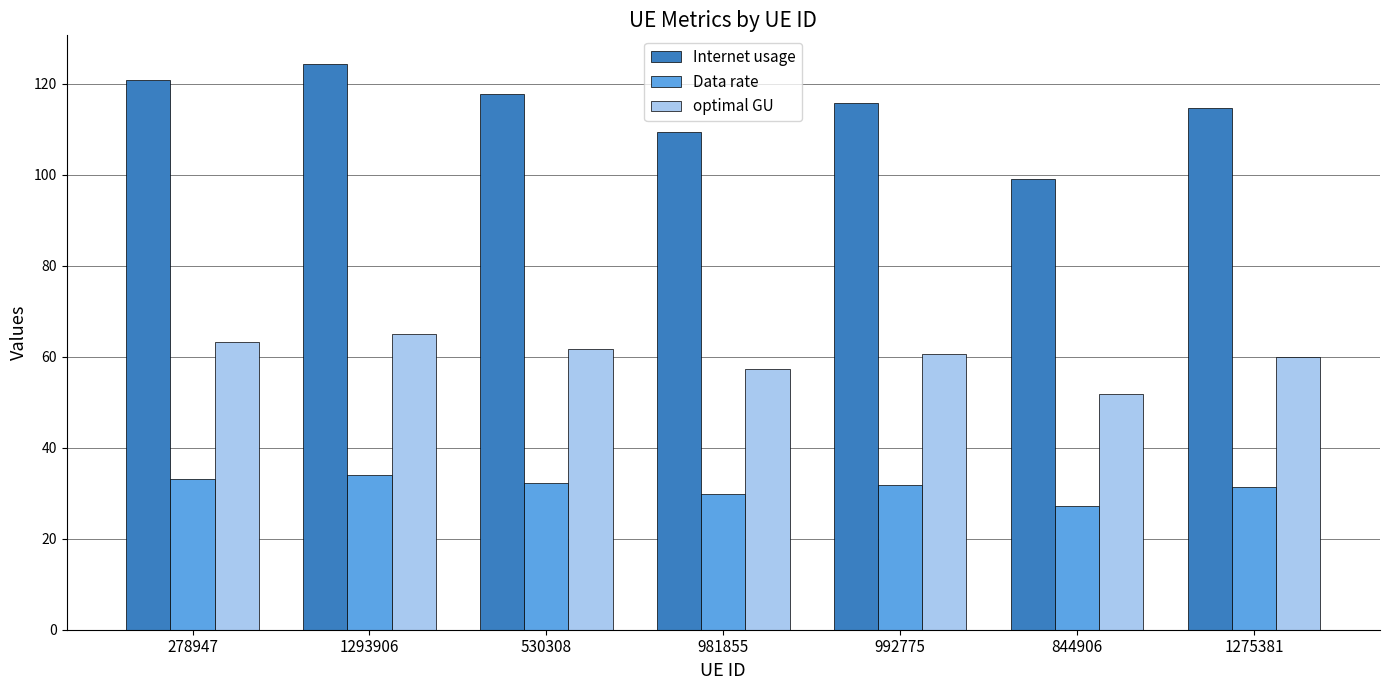

What position from the right is 278947?

7